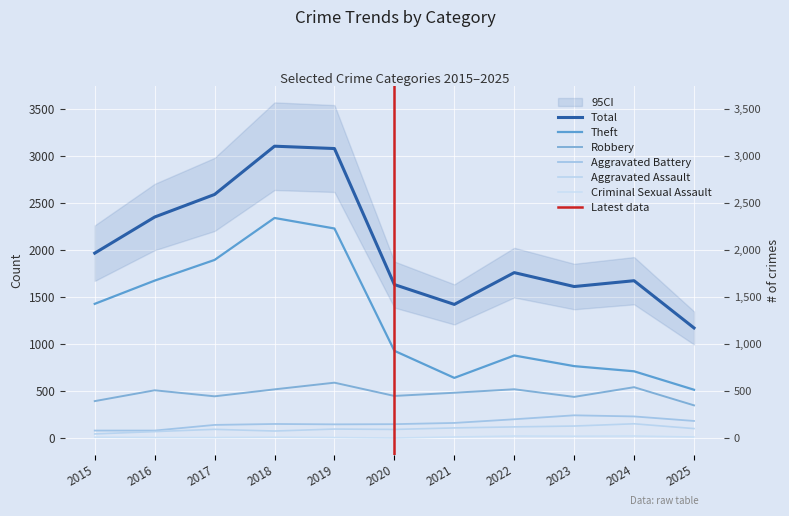

Rank the series by their maximum value, from highest to lowest.

Total, Theft, Robbery, Aggravated Battery, Aggravated Assault, Criminal Sexual Assault